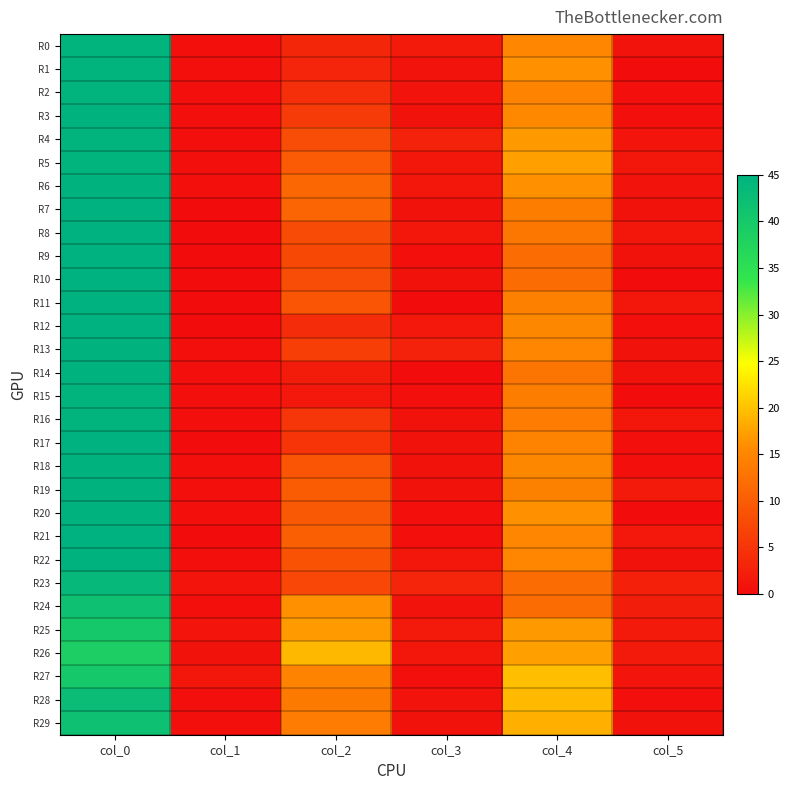

At which category is the sum across all series the highest?

col_0